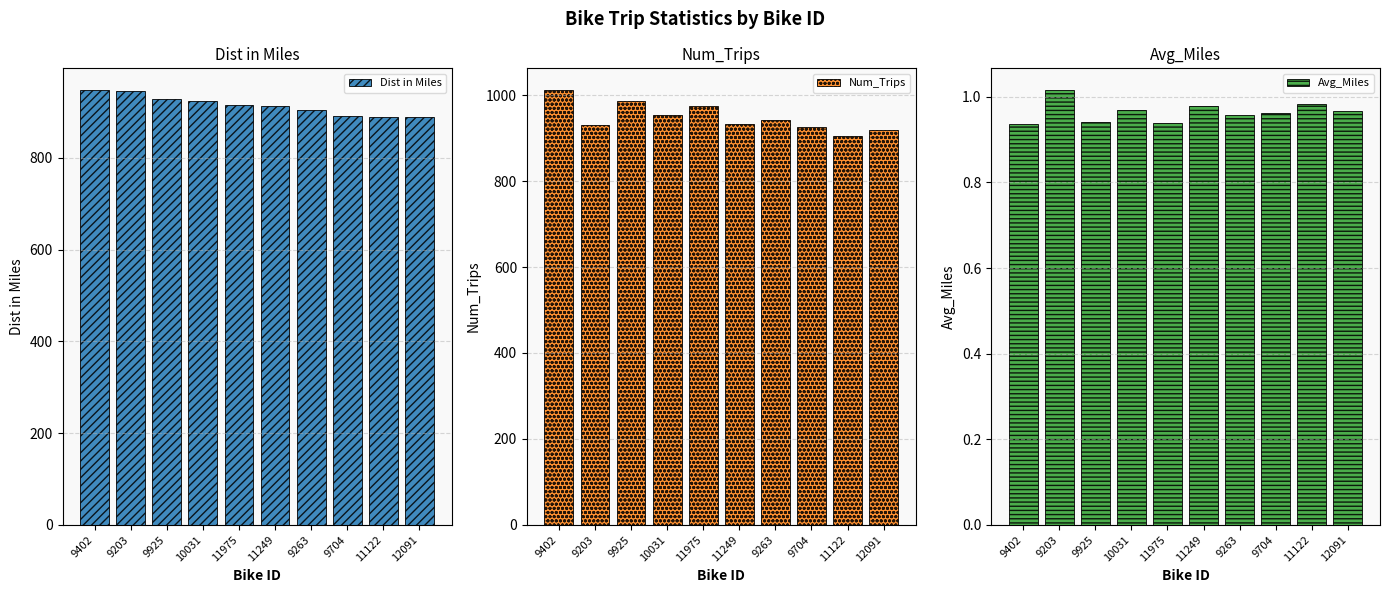

What is the greatest value displayed?

1012.0